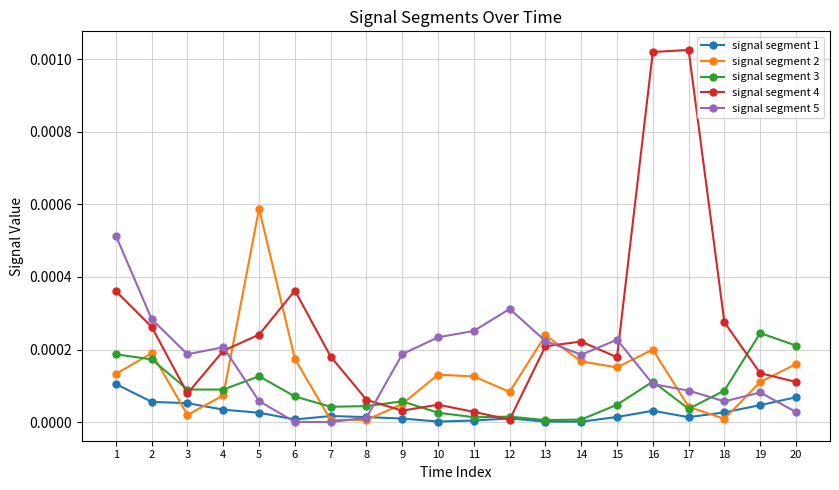

At how many categories does at least one series exceed 0?

20